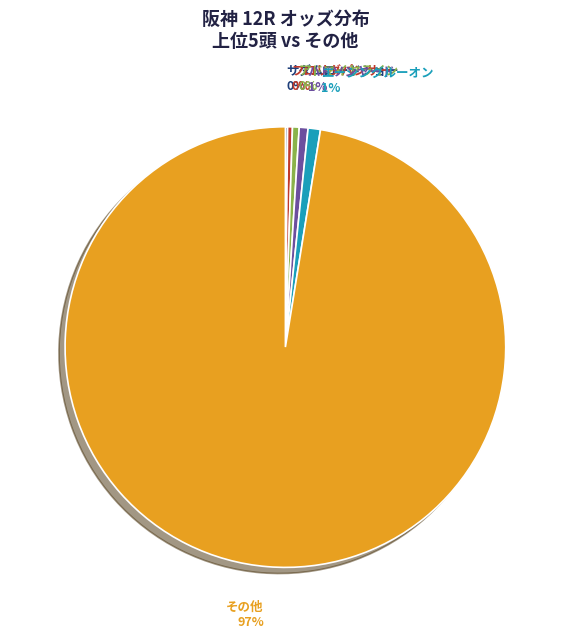

To the nearest percent, what percentage of the pie is ハドソンヤード?

1%